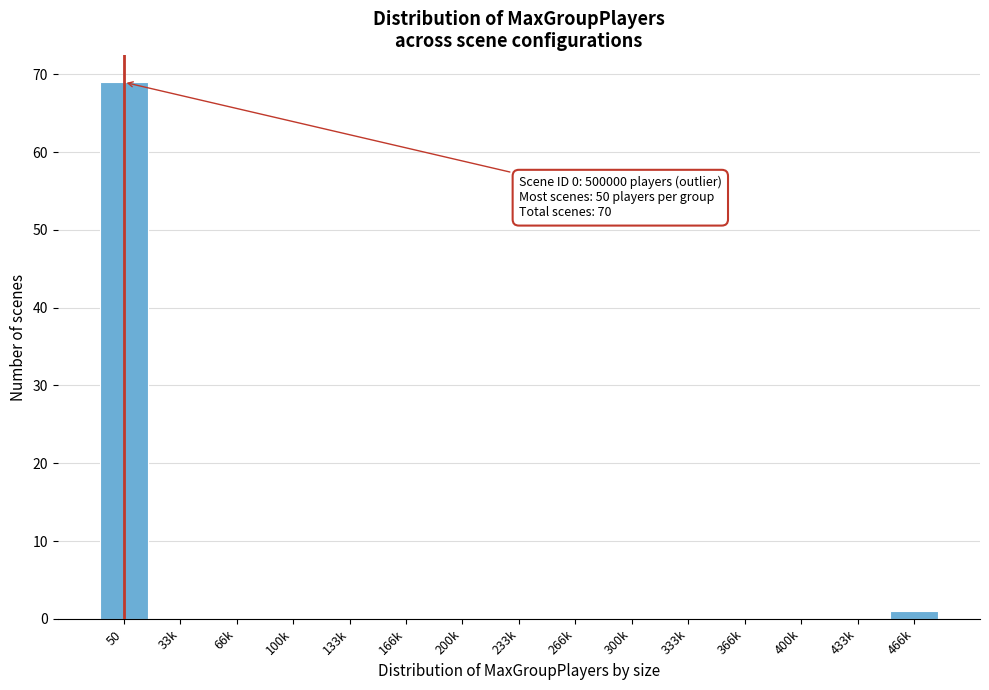

Reading left to right, transcribe all the data shown in this chart.

50=69	33k=0	66k=0	100k=0	133k=0	166k=0	200k=0	233k=0	266k=0	300k=0	333k=0	366k=0	400k=0	433k=0	466k=1